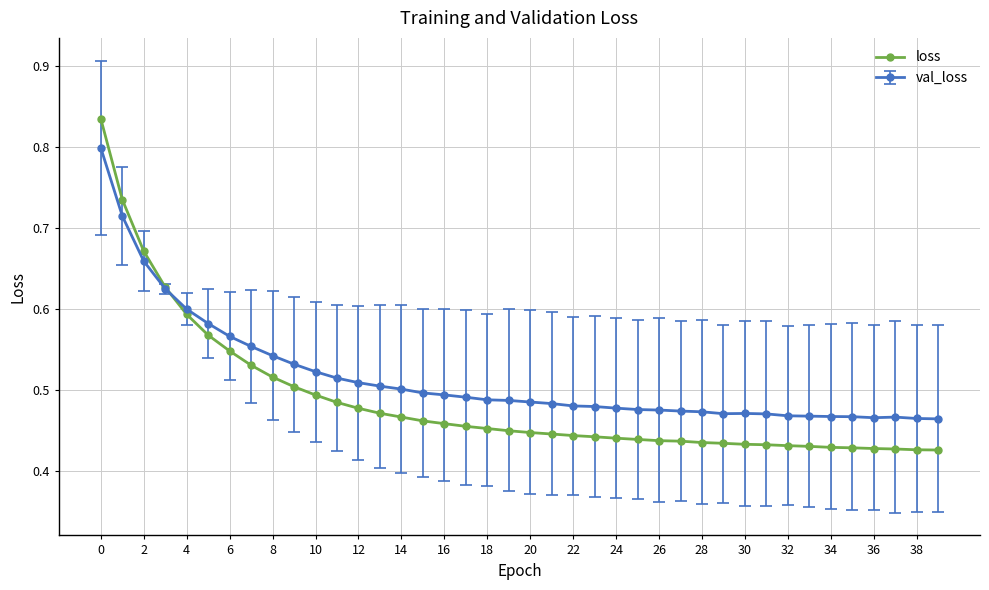

Which series has the largest total across all categories?

val_loss